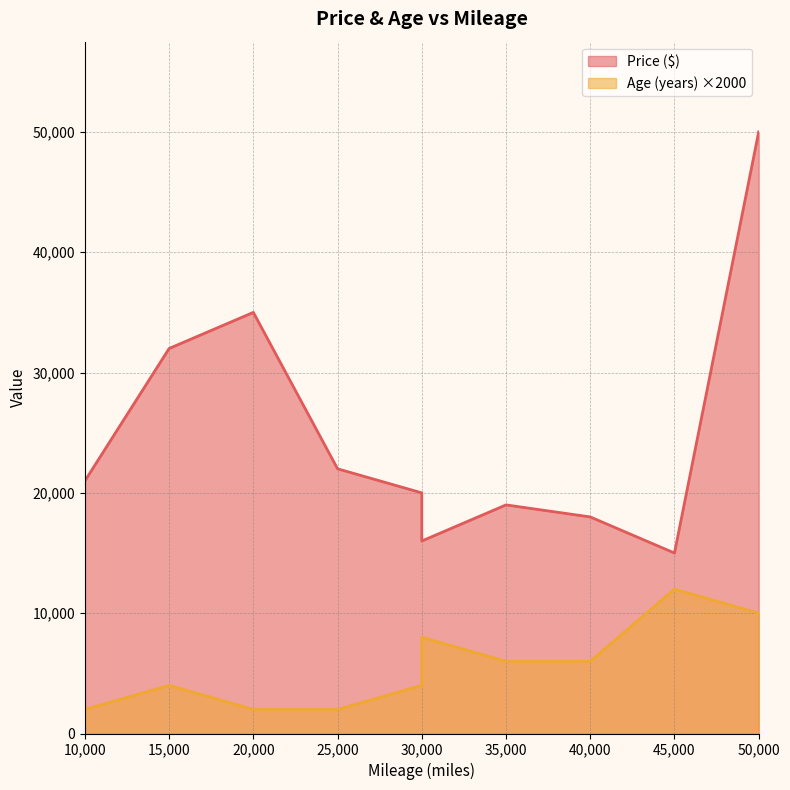

The value of Age (years) at 35000 is 7. True or false?

False